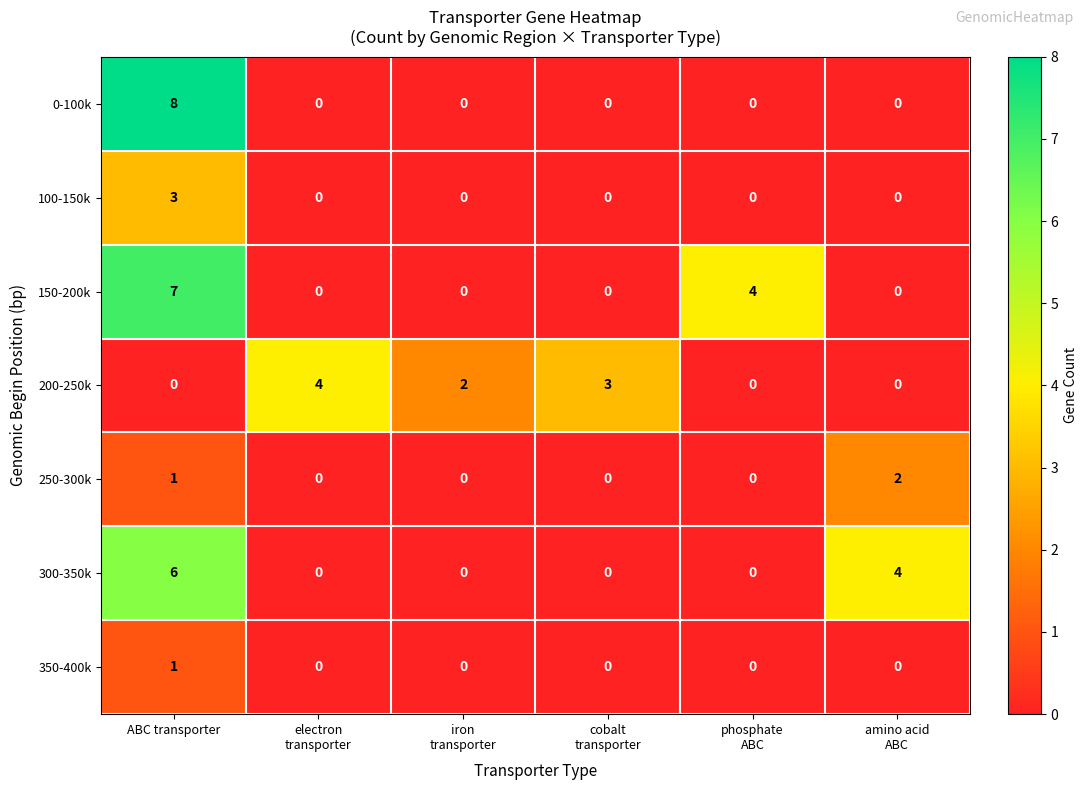

Which label corresponds to the largest value in the chart?

ABC transporter